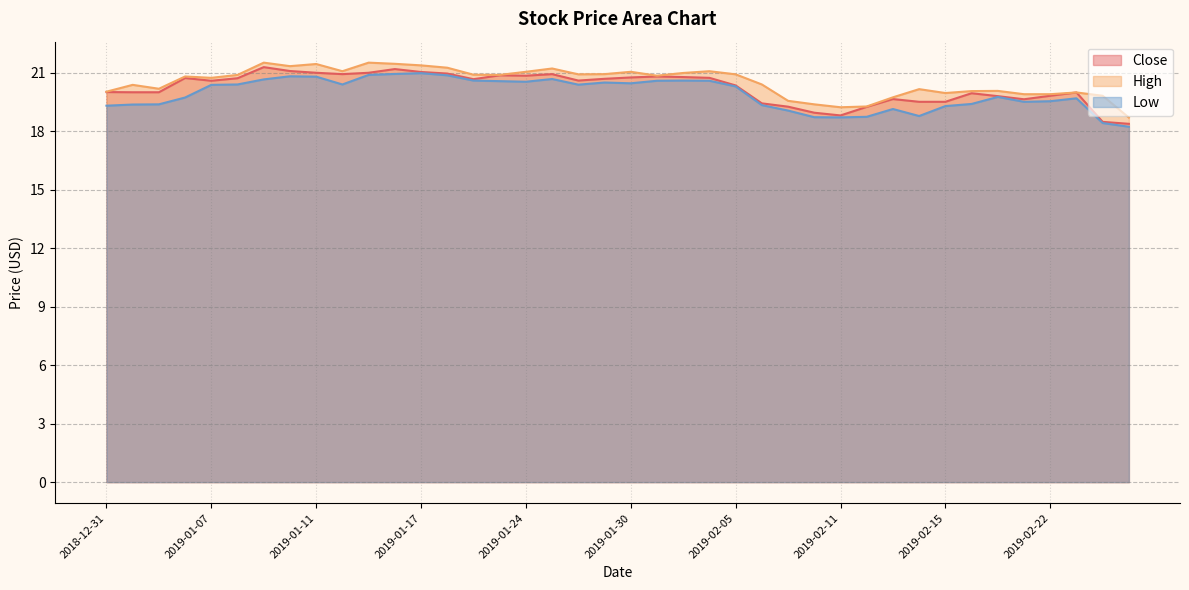

Is the value of High at 2019-01-25 greater than the value of Low at 2019-01-16?

Yes